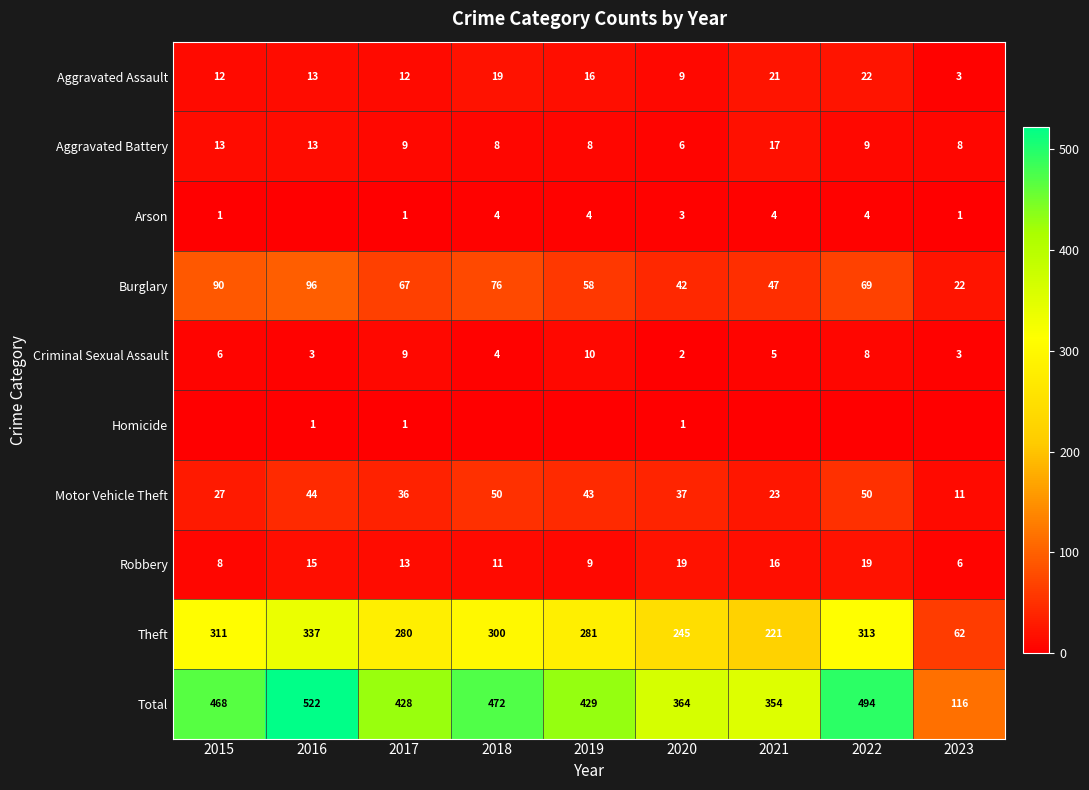

Is the value of Theft at 2018 greater than the value of Motor Vehicle Theft at 2021?

Yes